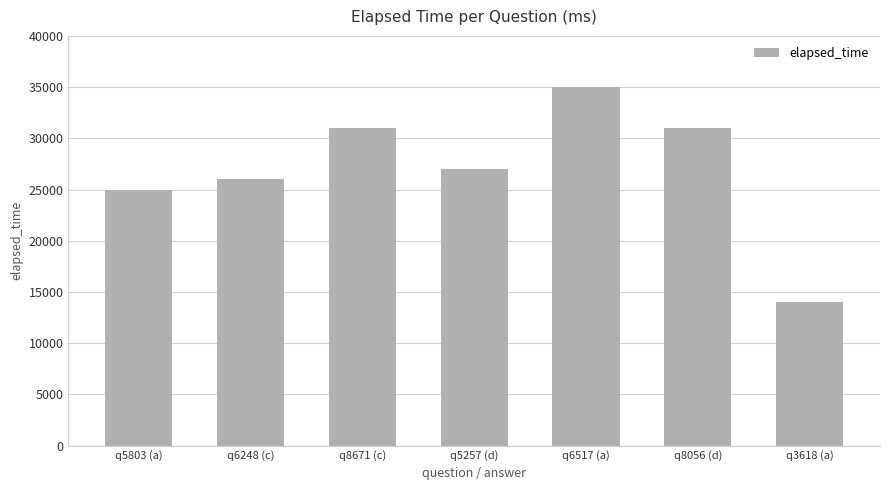

Which category has the highest value across all series?

q6517 (a)